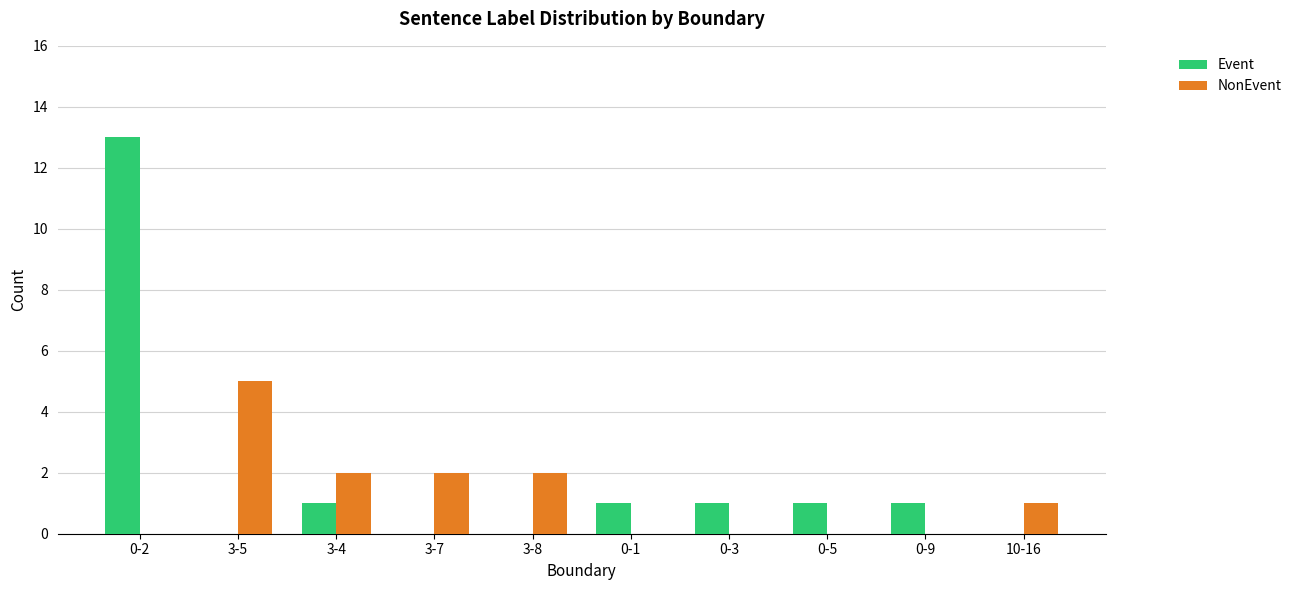

The value of NonEvent at 3-8 is 2. True or false?

True